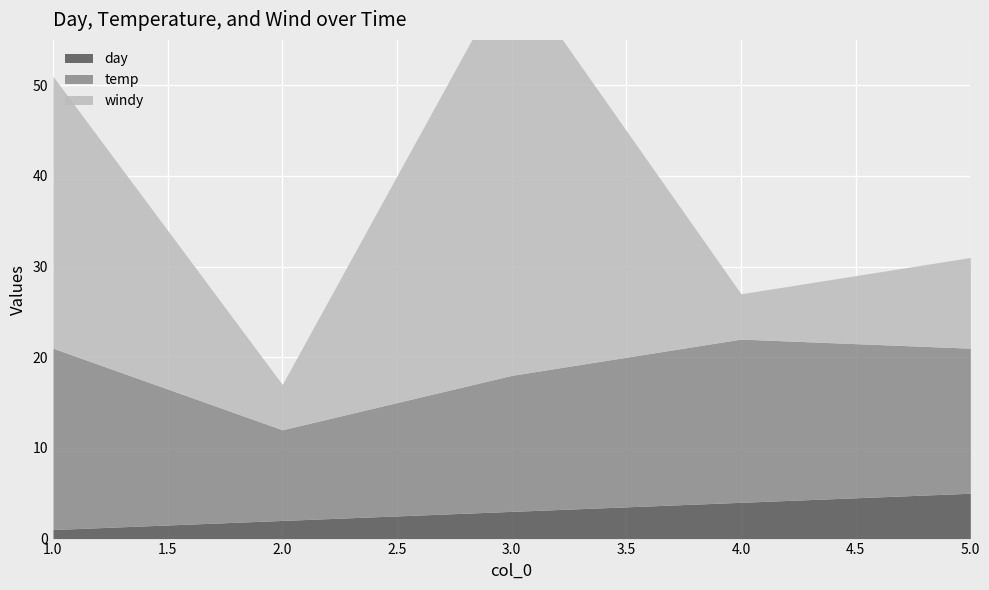

List the series in order of their peak value, highest first.

windy, temp, day